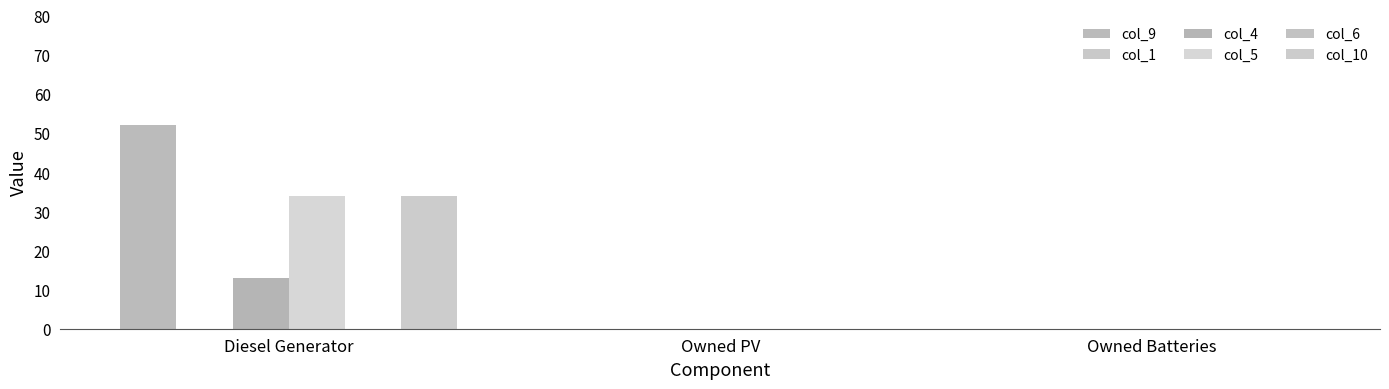

Reading right to left, extract all data points from this chart.

col_9: Owned Batteries=0	Owned PV=0	Diesel Generator=52
col_1: Owned Batteries=0	Owned PV=0	Diesel Generator=0
col_4: Owned Batteries=0	Owned PV=0	Diesel Generator=13
col_5: Owned Batteries=0	Owned PV=0	Diesel Generator=34
col_6: Owned Batteries=0	Owned PV=0	Diesel Generator=0
col_10: Owned Batteries=0	Owned PV=0	Diesel Generator=34